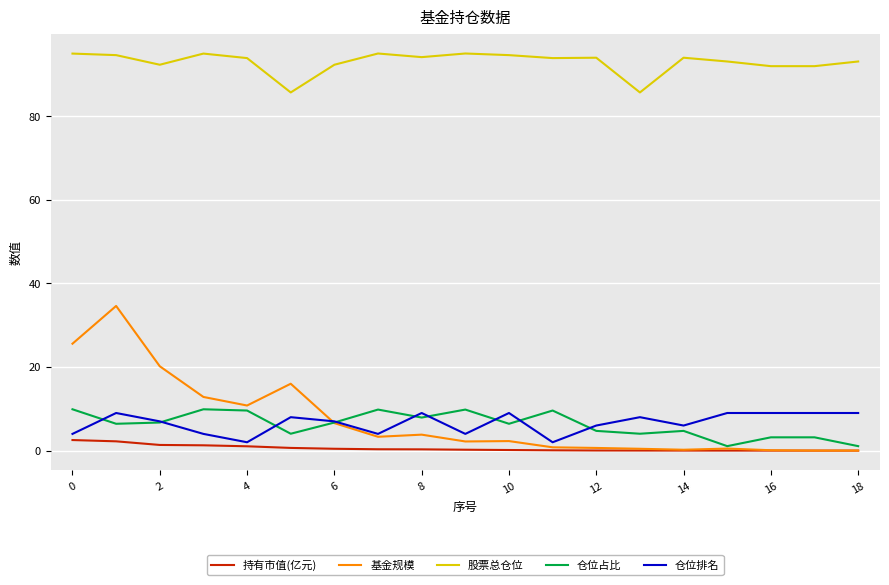

What is the maximum value shown in the chart?

95.0